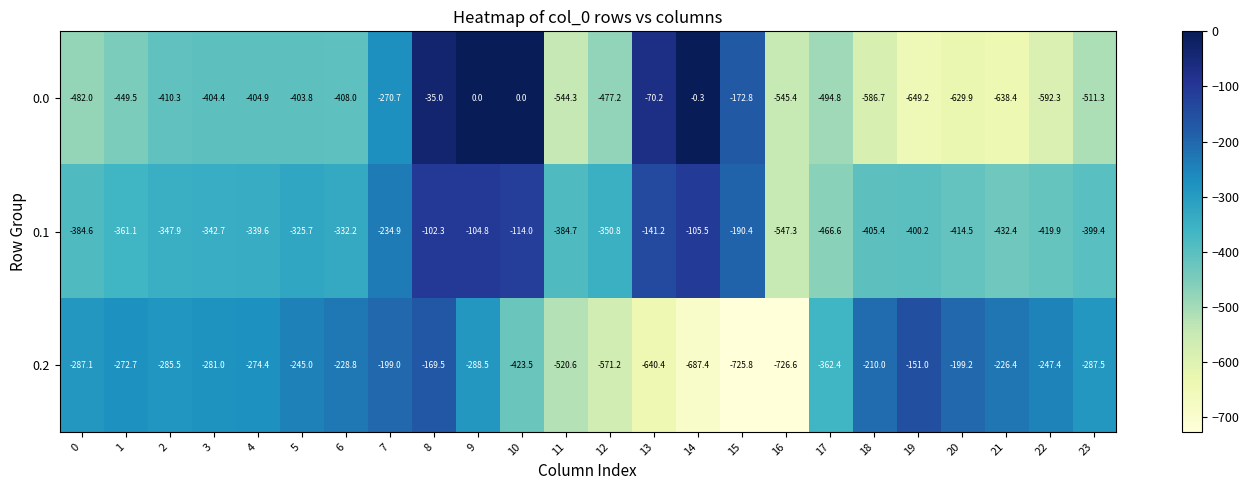

At which category is the sum across all series the highest?

8